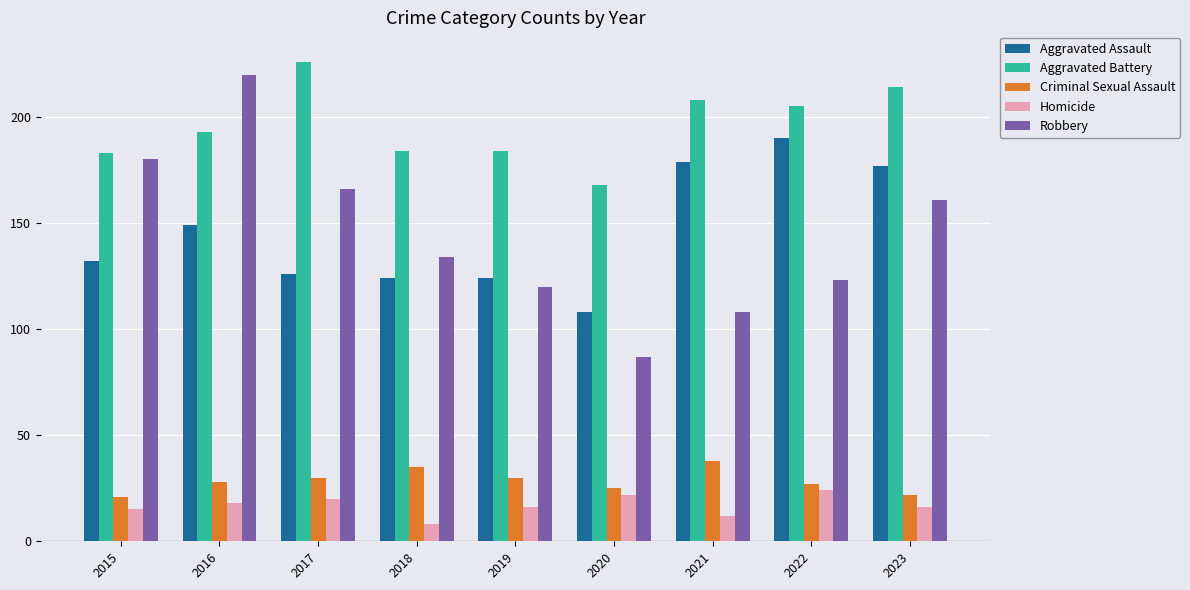

Are the bars grouped side by side (vs. stacked)?

Yes